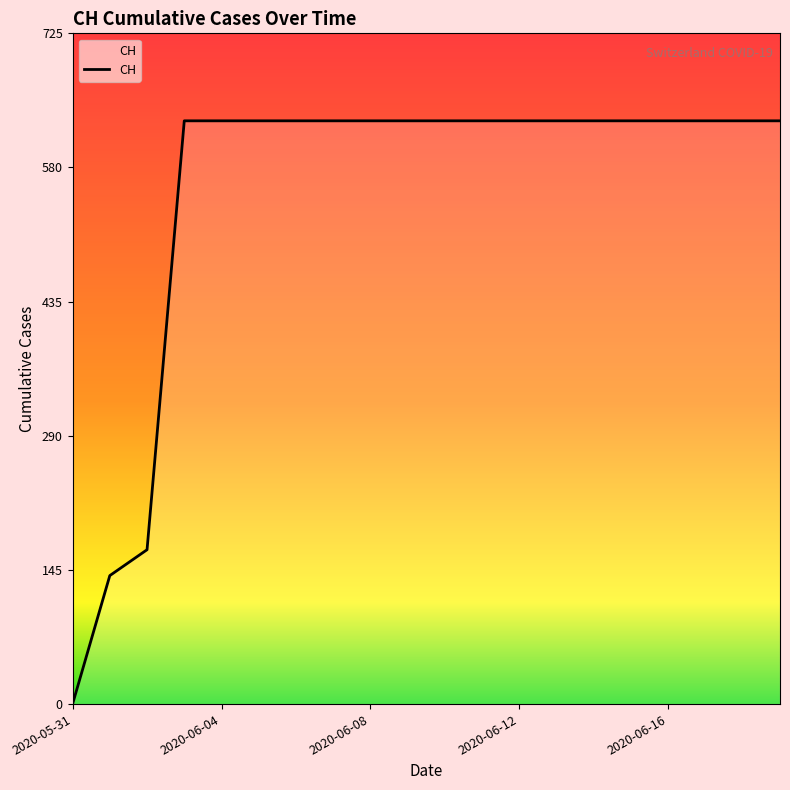

What is the difference between the maximum and minimum values?

631